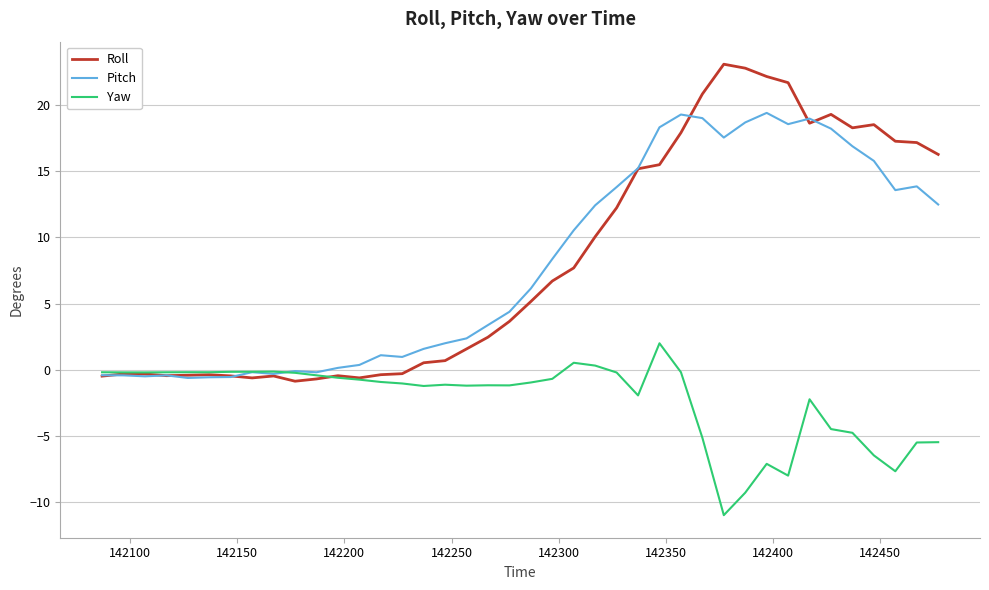

What is the greatest value displayed?

23.1